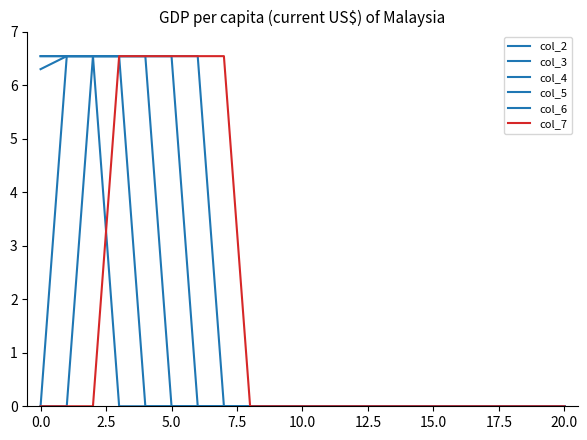

Does the chart display data point markers on the line(s)?

No